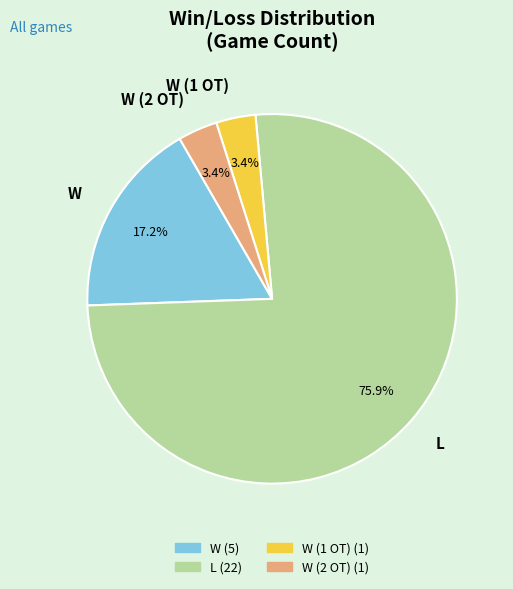

Count the number of slices in the pie.

4